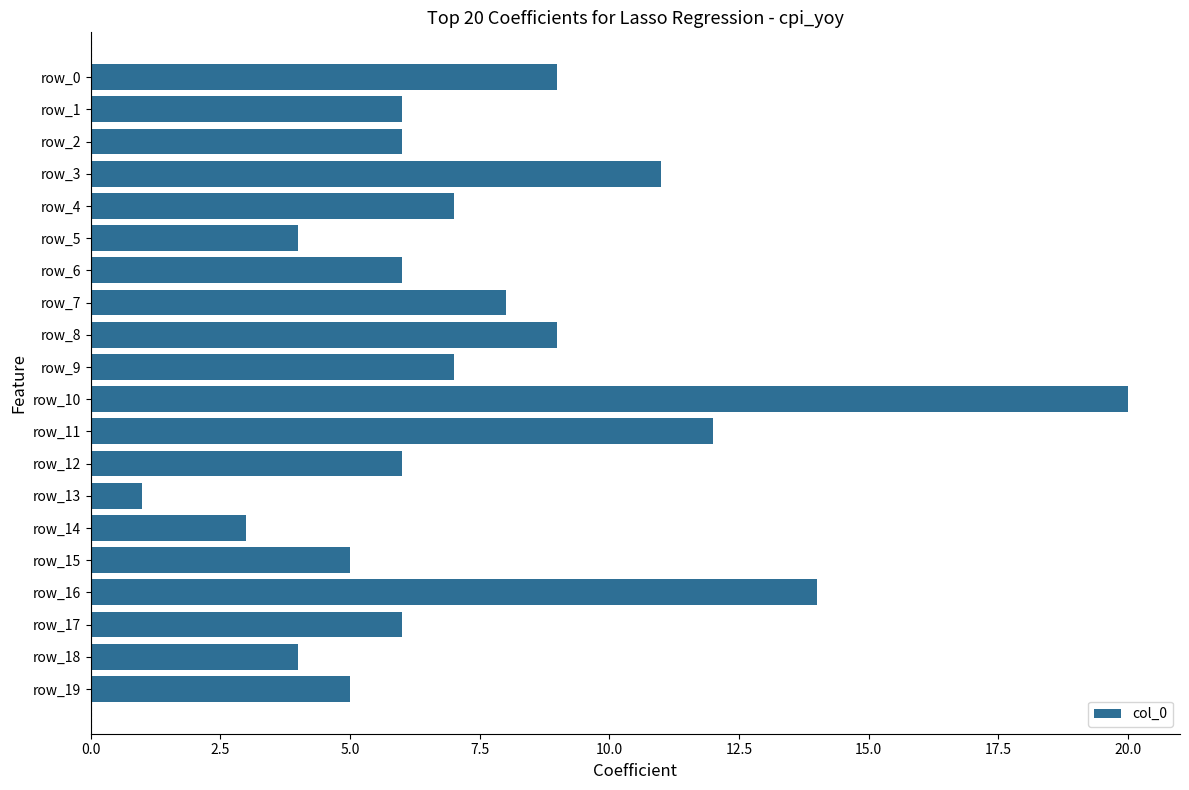

What is the difference between the maximum and minimum values?

19